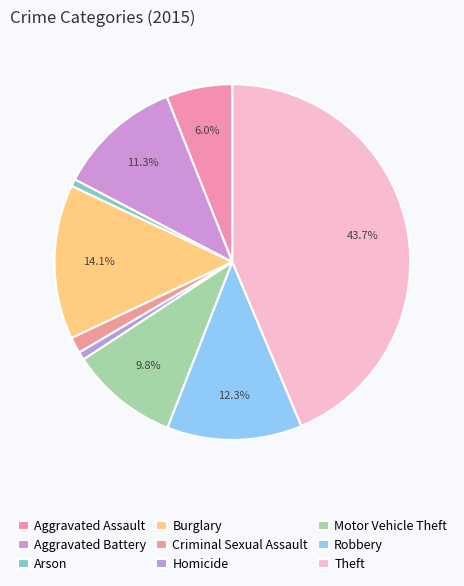

To the nearest percent, what is the difference between the Robbery and Burglary slice percentages?

2%